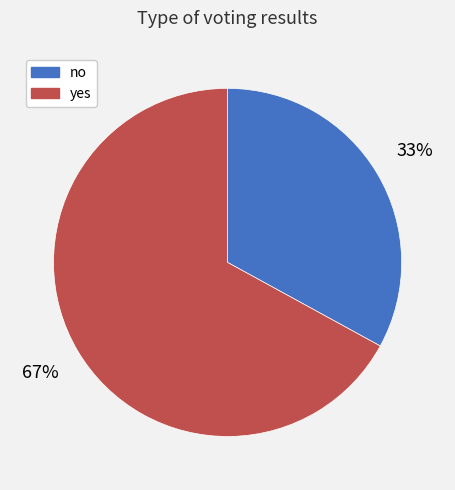

Is yes the majority of the pie?

Yes